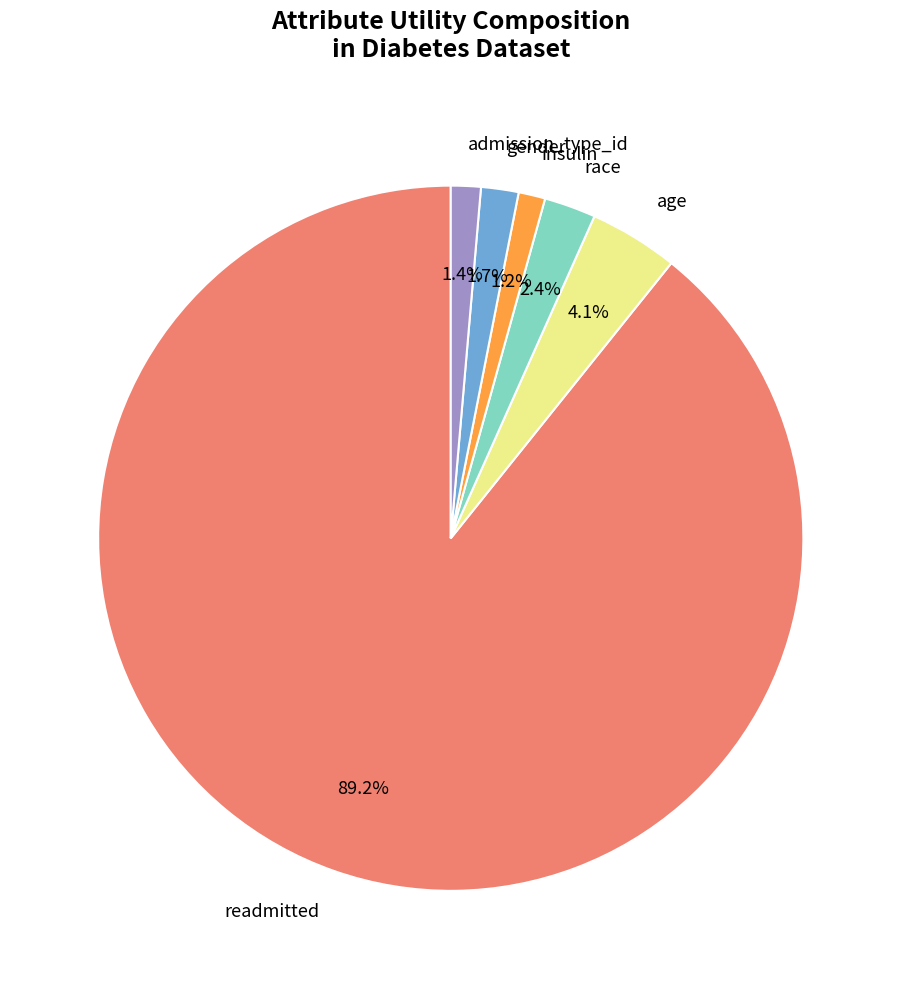

To the nearest percent, what portion does race represent?

2%